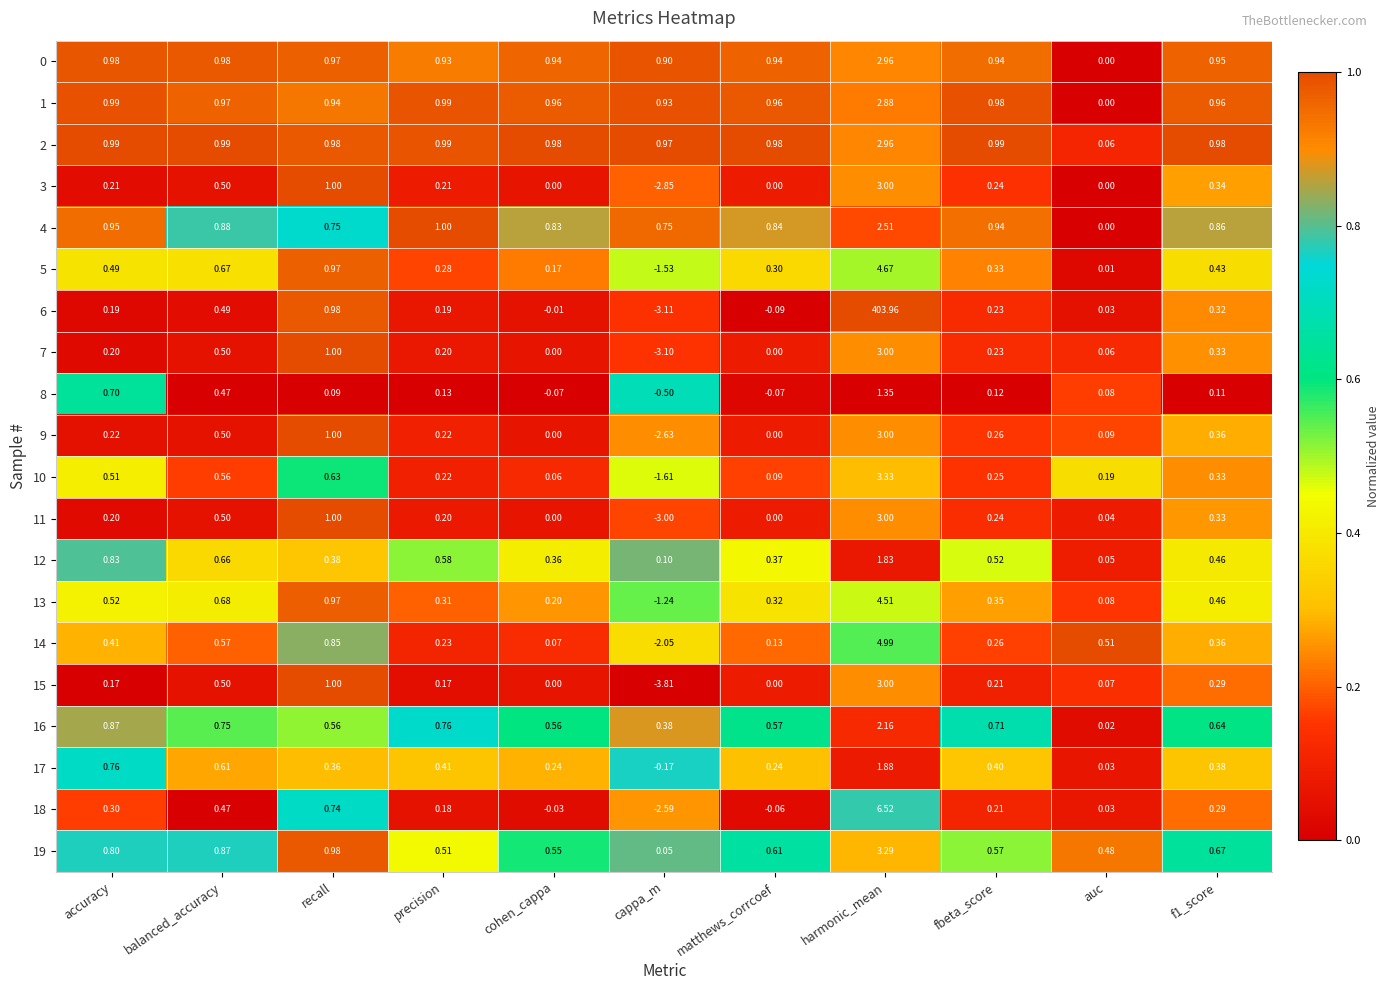

Is the value of 13 at accuracy greater than the value of 12 at cappa_m?

Yes